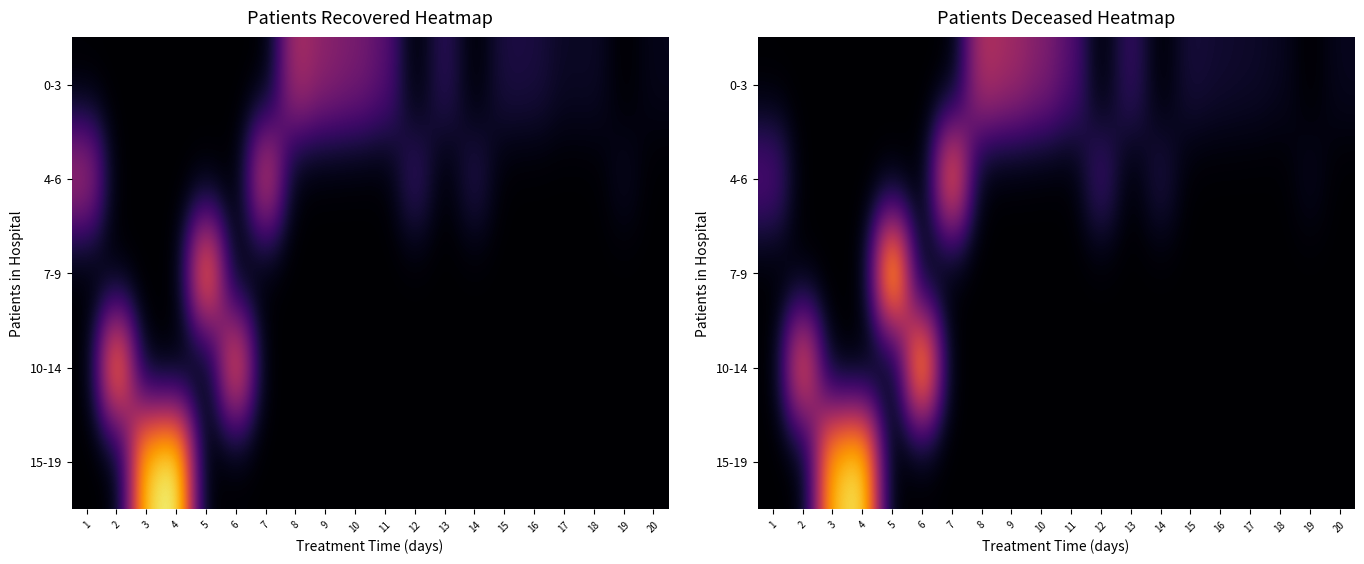

Rank the categories by 0-3 value from highest to lowest.

8, 9, 10, 11, 13, 15, 16, 17, 18, 20, 1, 2, 3, 4, 5, 6, 7, 12, 14, 19